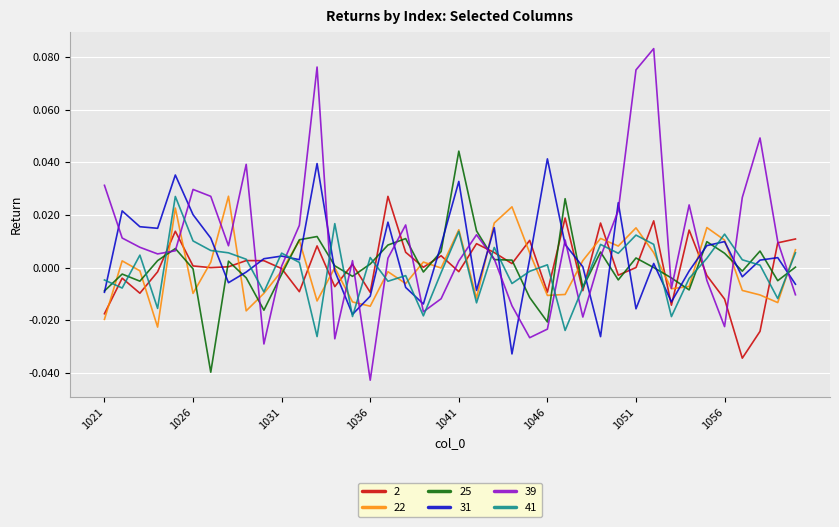

Which series has the largest range (max minus min)?

39